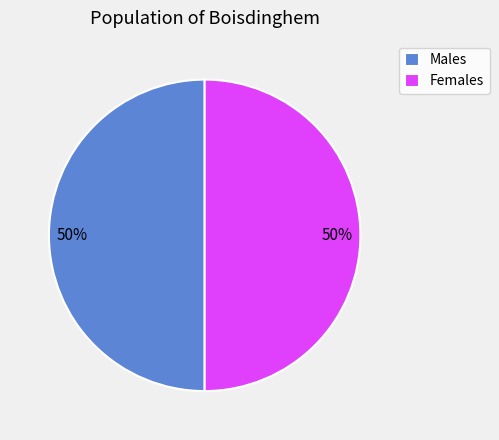

To the nearest percent, what portion does Females represent?

50%